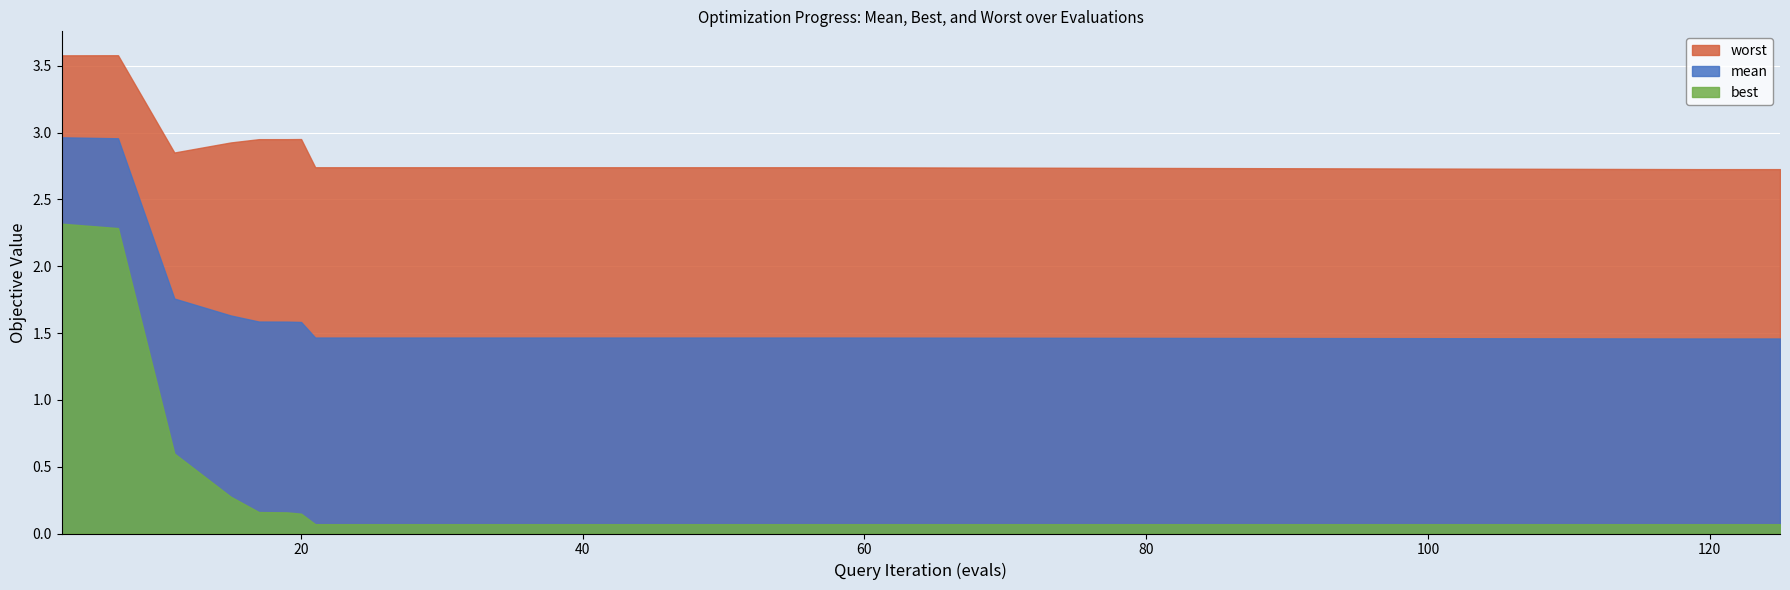

How many interior local peaks does the worst series have?

2